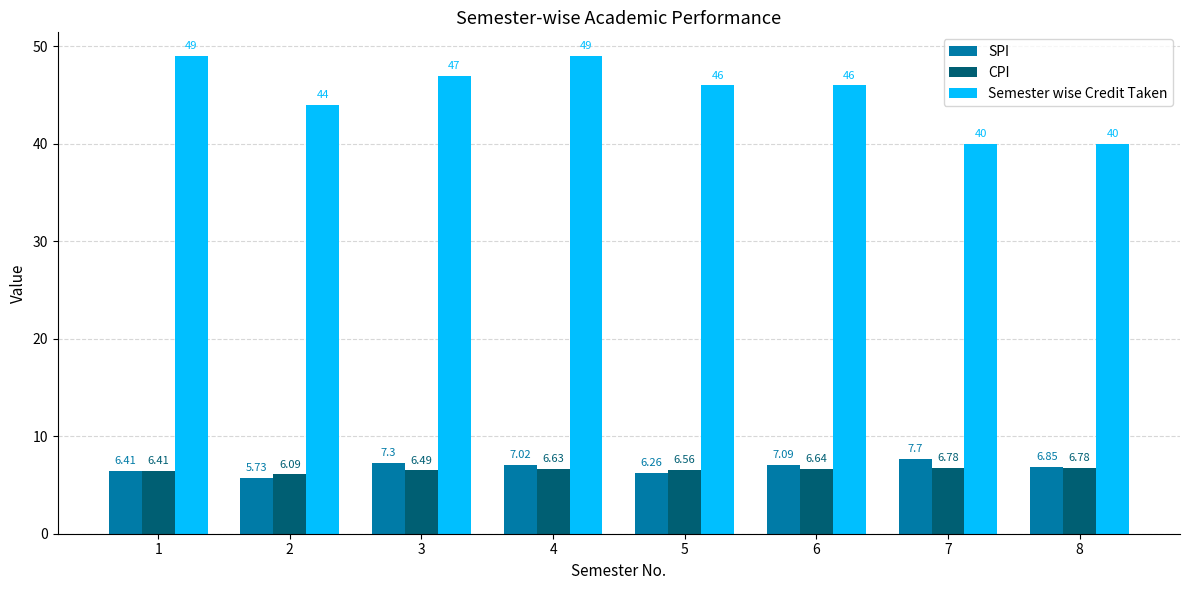

How many categories are shown in the chart?

8